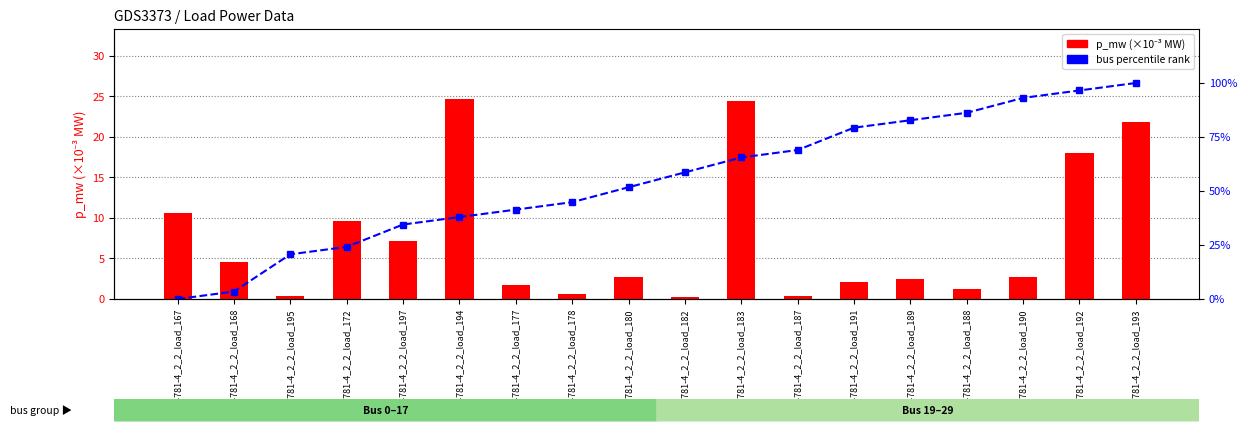

What is the spread (max minus min) of values at LV_4781-4_2_2_load_188?

85.0